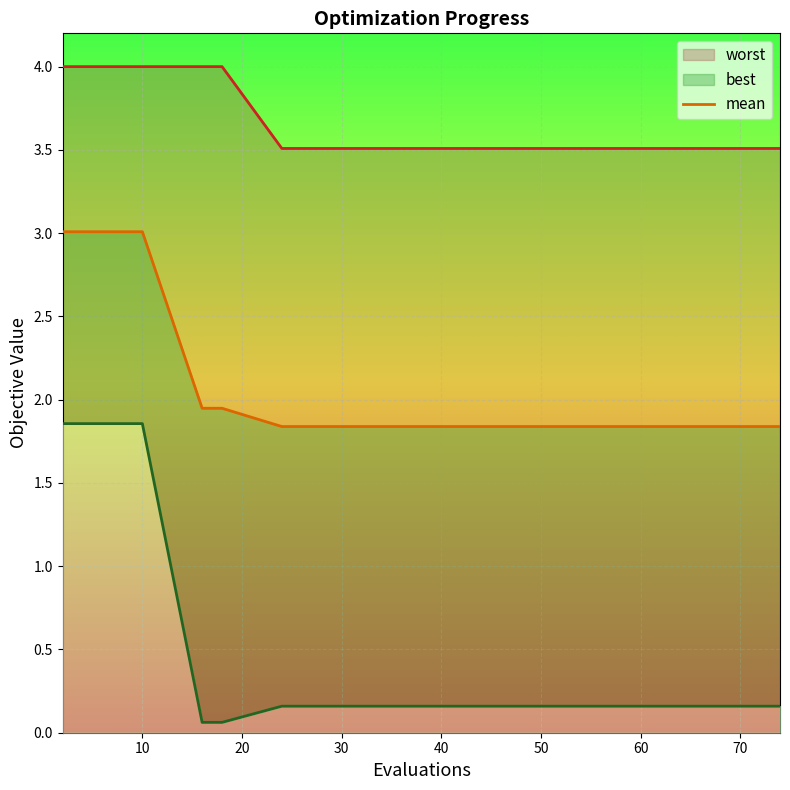

At which label is the value closest to 2?

50